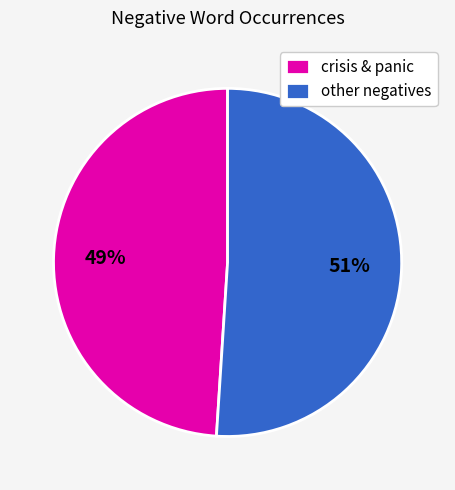

Do other negatives and crisis & panic together represent more than half of the pie?

Yes